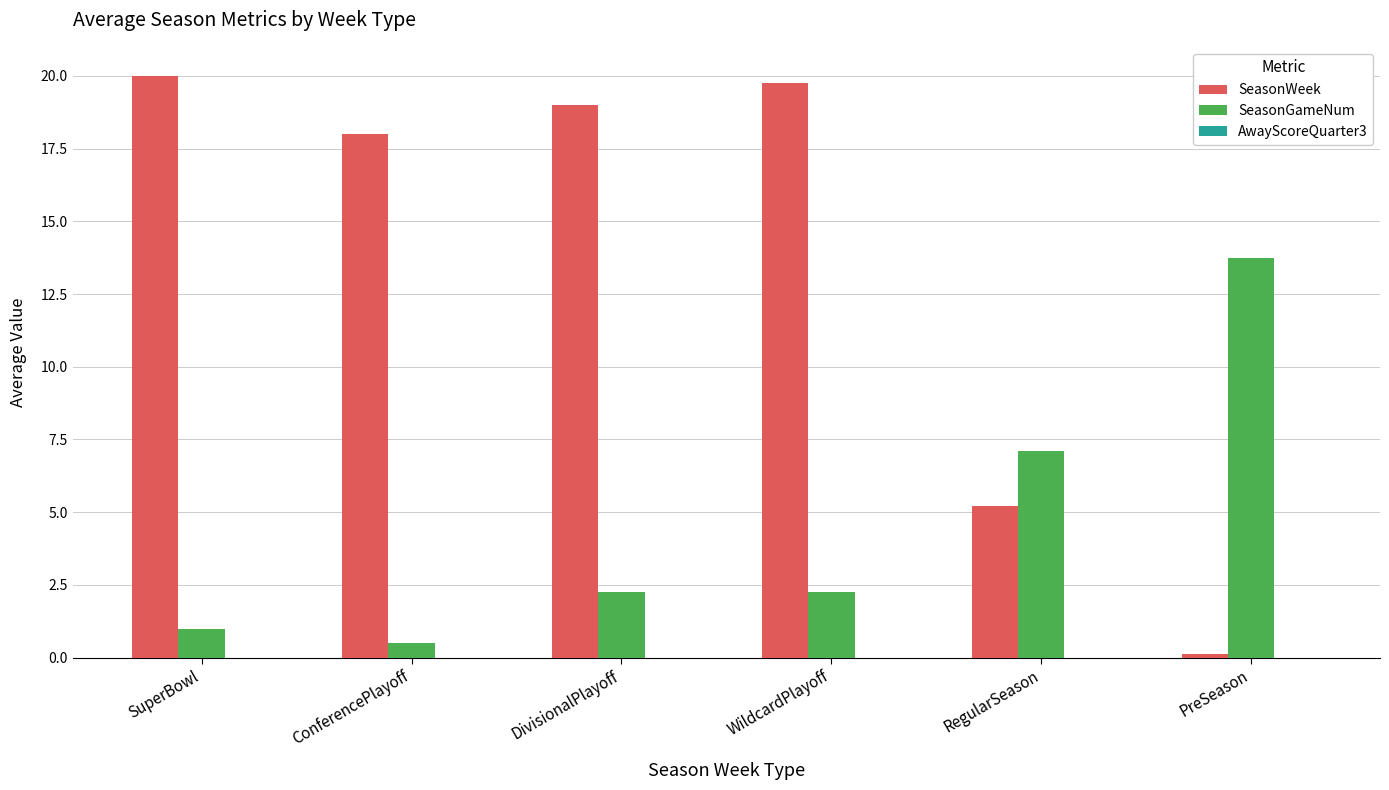

What is the spread (max minus min) of values at RegularSeason?

1.9